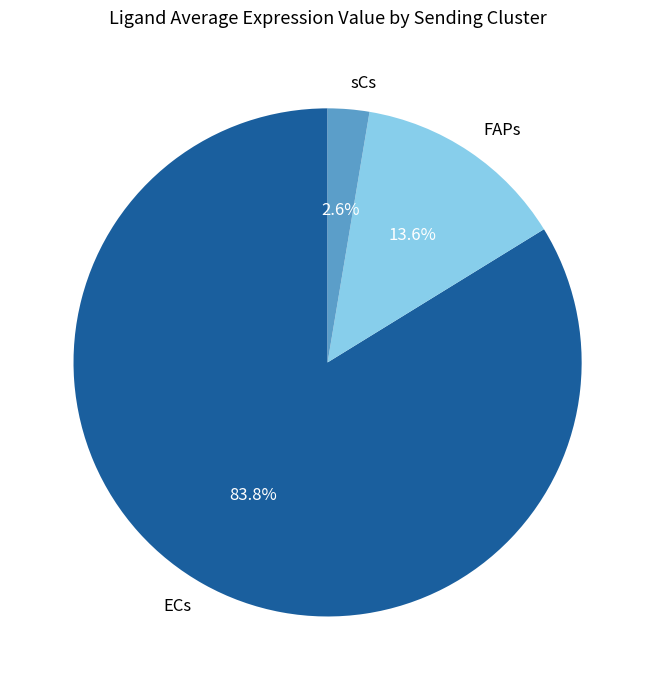

Which has a higher value, ECs or FAPs?

ECs